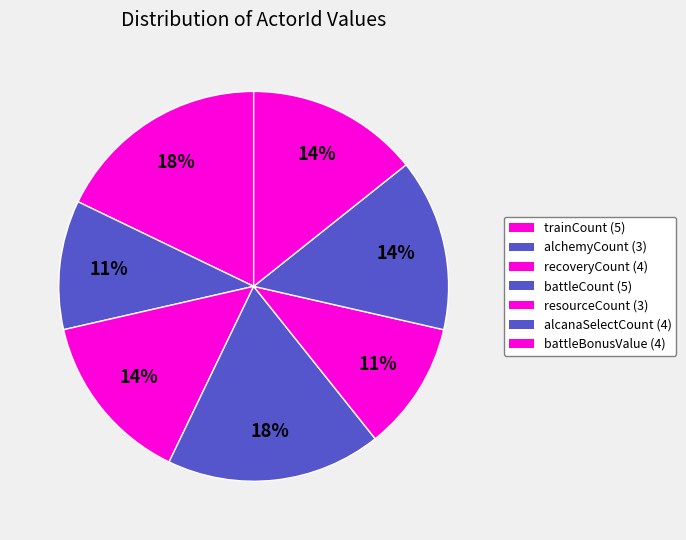

Which slice is the largest?

trainCount